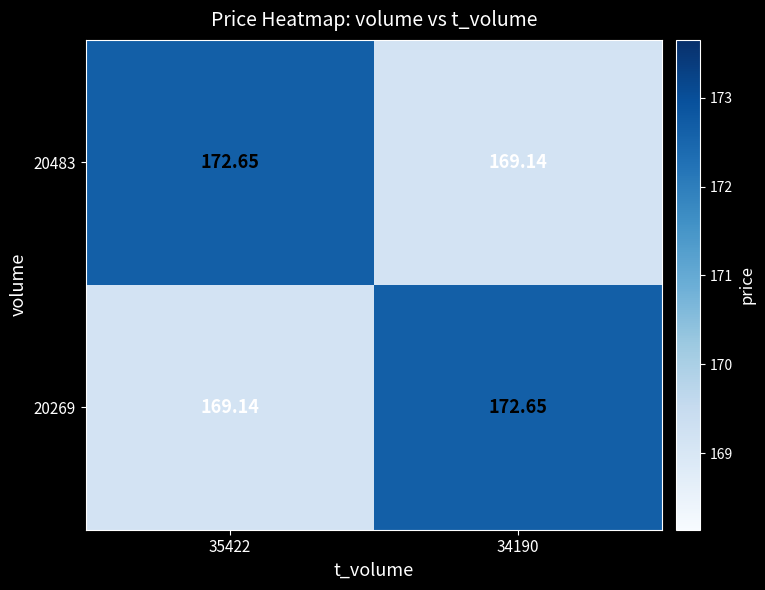

Is the value of 20269 at 35422 greater than the value of 20483 at 35422?

No